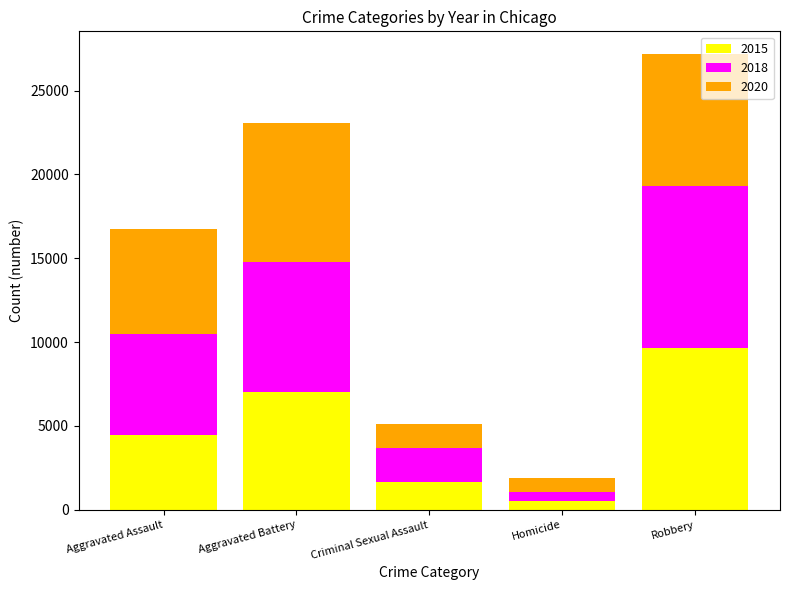

What is the difference between the maximum and minimum values in the 2015 series?

9142